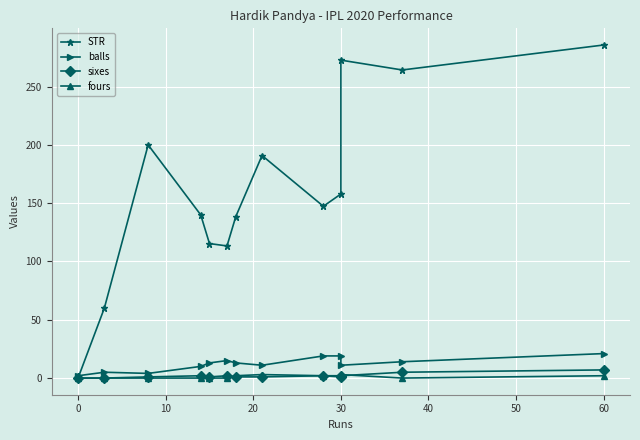

True or false: fours and balls cross at least once.

False